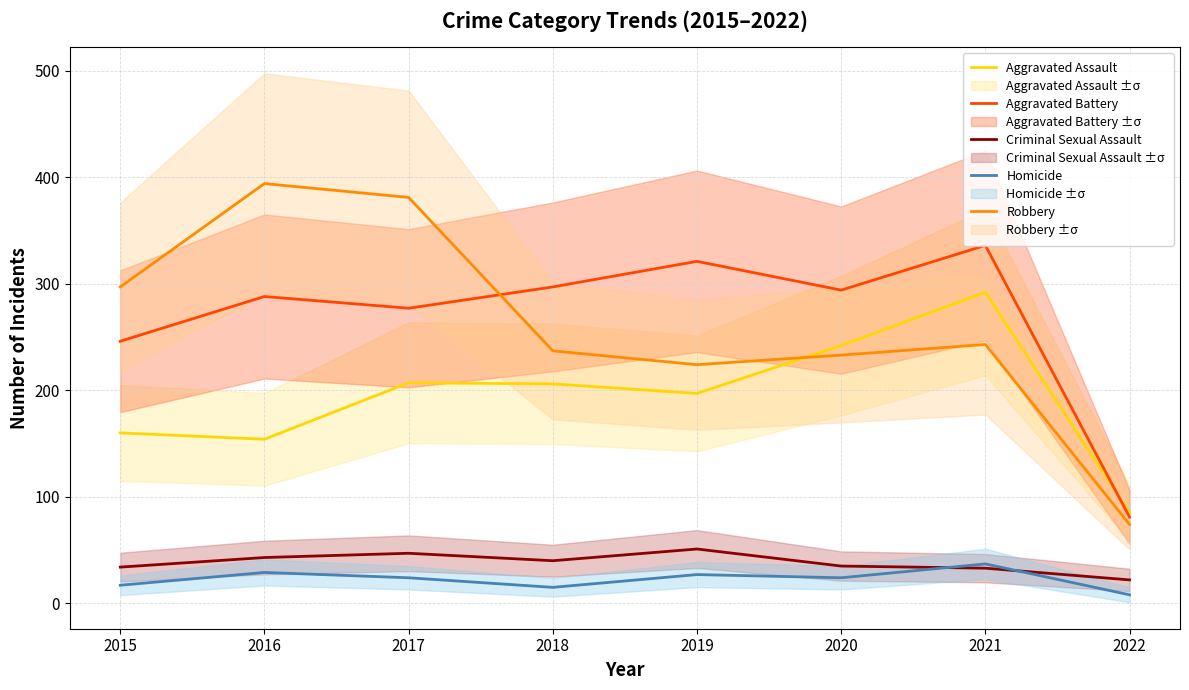

How many data points in Homicide are less than 24?

3